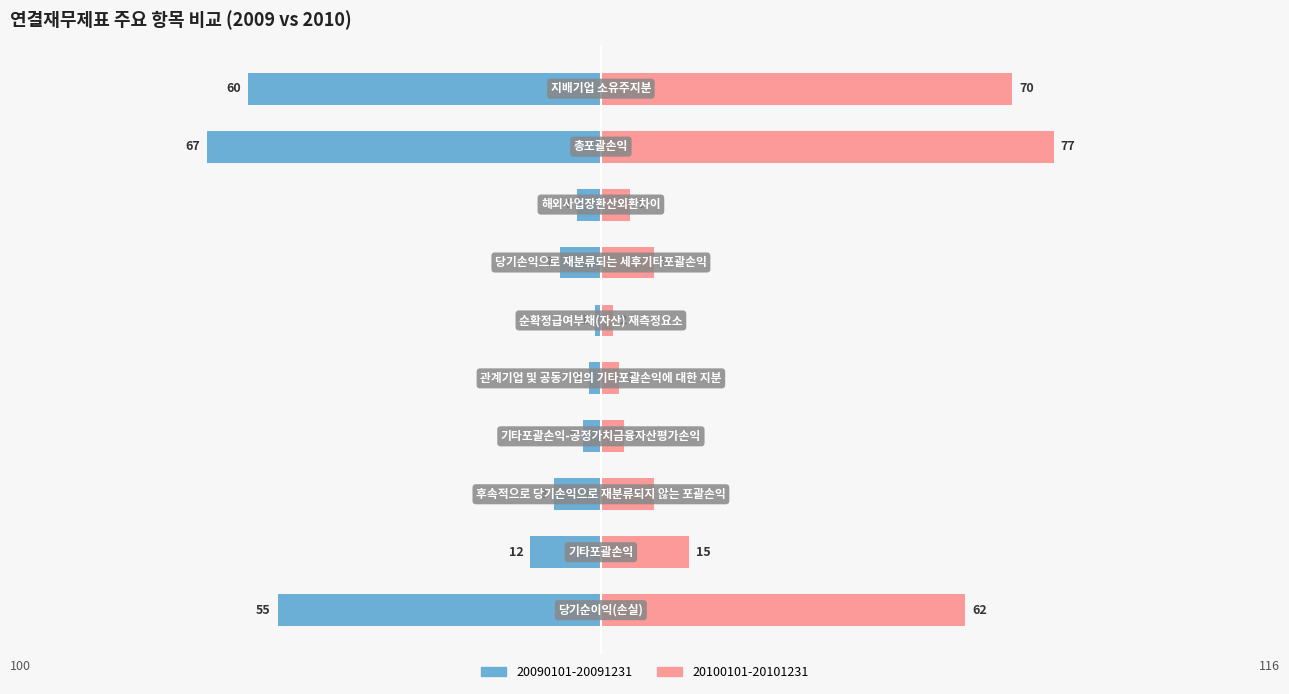

How many data points in 20090101-20091231 are less than -7?

5